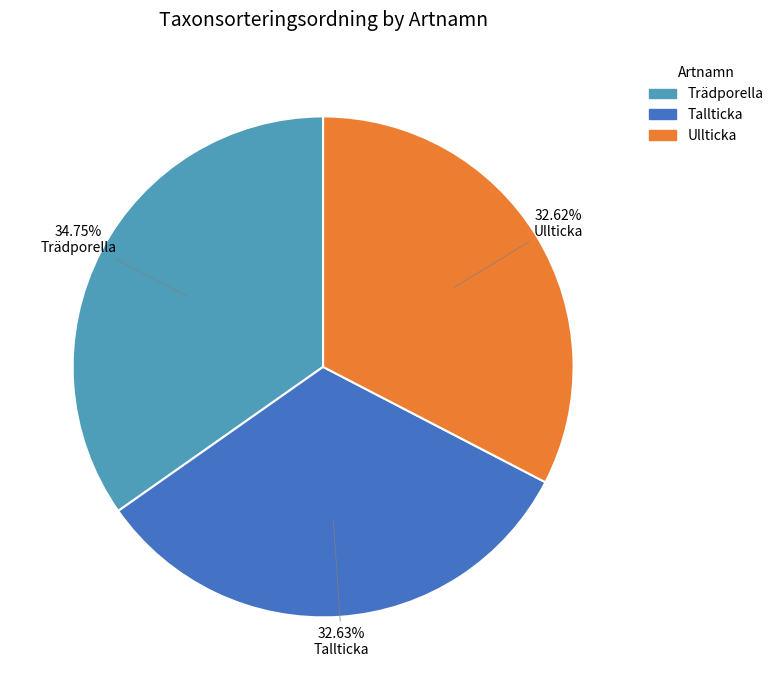

What percentage do Ullticka and Trädporella together represent?

67.4%